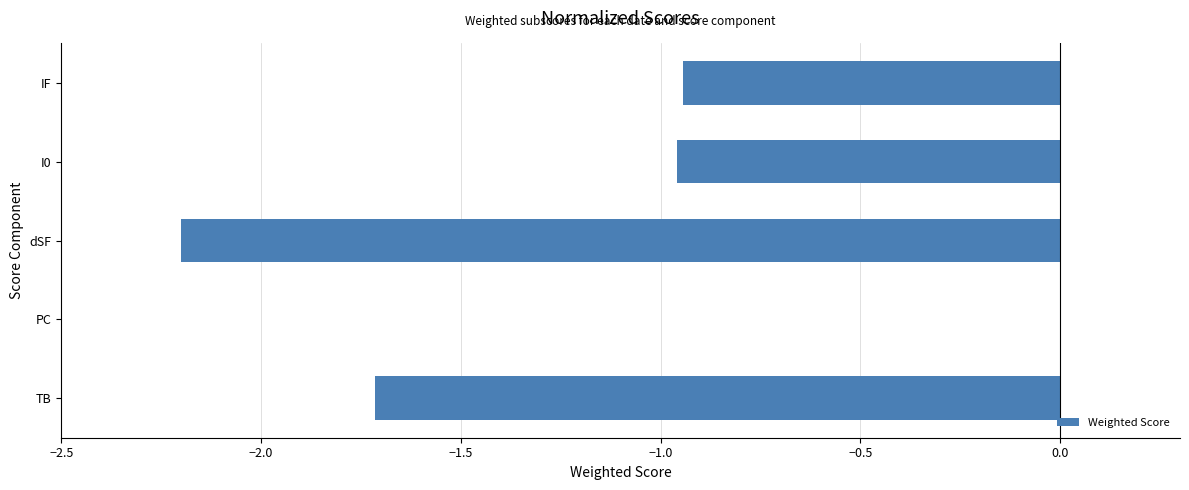

What value does the data have at TB?

-1.7